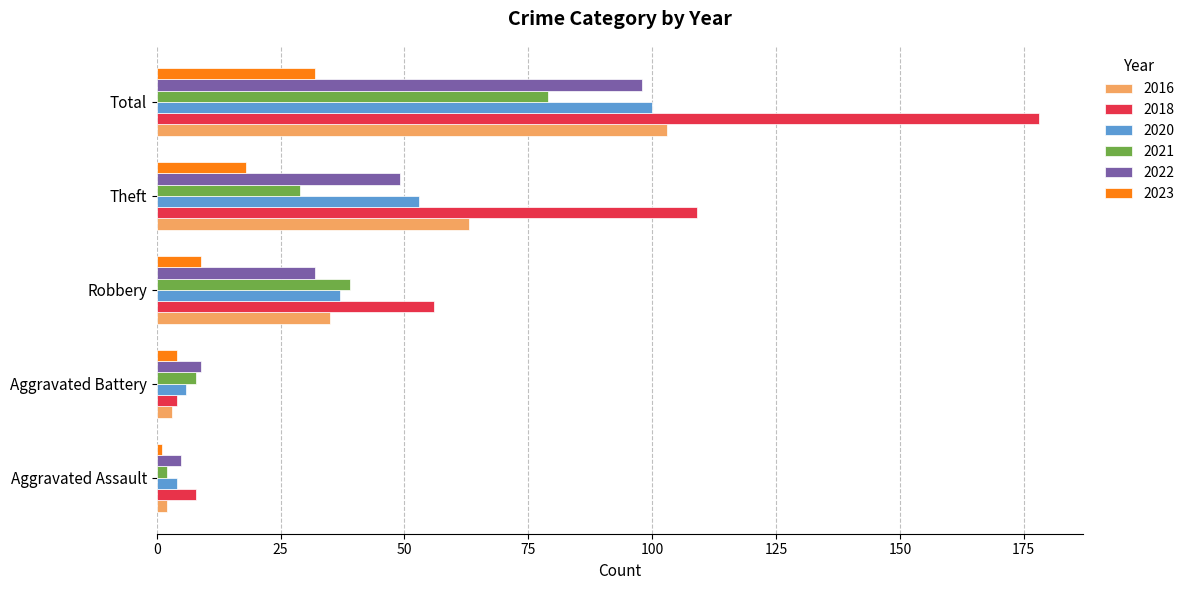

At how many categories does at least one series exceed 83?

2